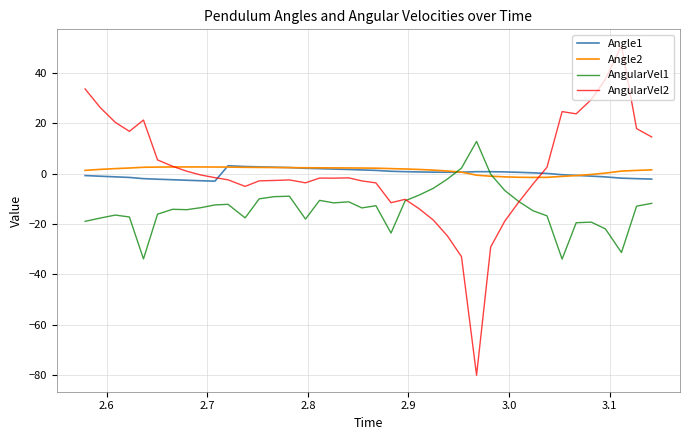

What is the maximum value shown in the chart?

50.8